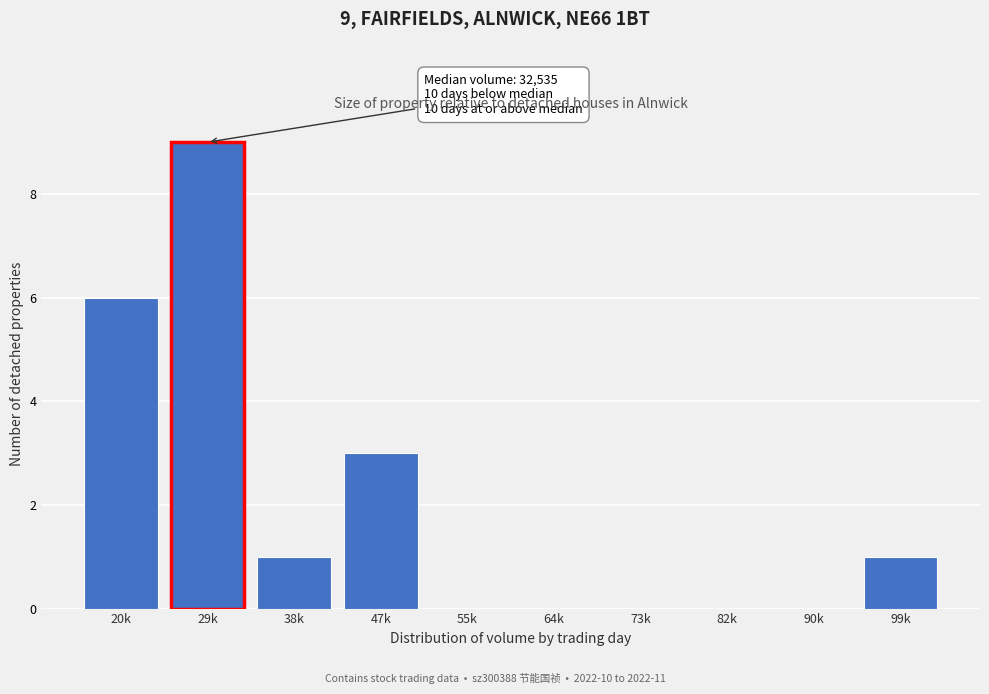

Reading left to right, what are all the values shown in this chart?

20k=6	29k=9	38k=1	47k=3	55k=0	64k=0	73k=0	82k=0	90k=0	99k=1